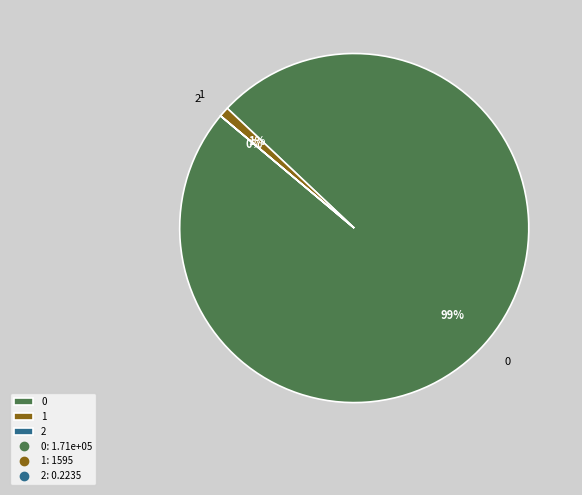

Does any single category account for the majority?

Yes